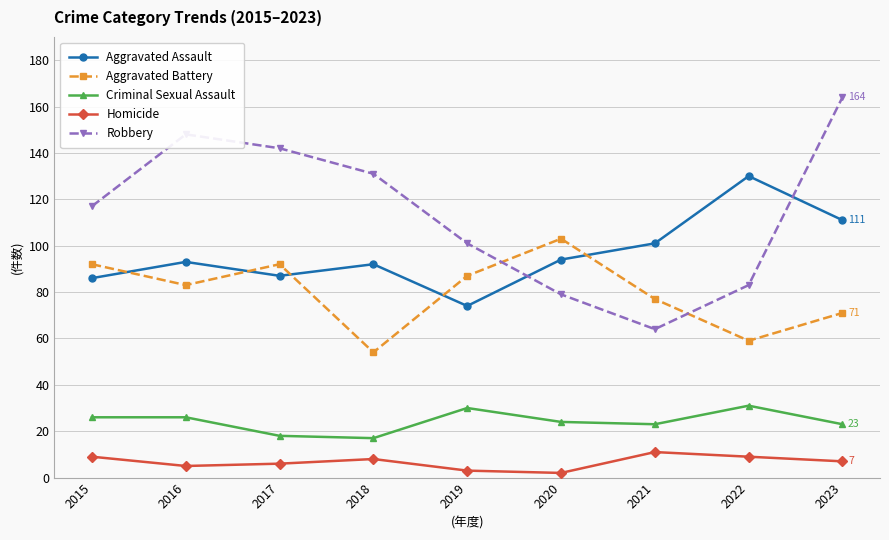

Rank the series at 2020 from lowest to highest value.

Homicide, Criminal Sexual Assault, Robbery, Aggravated Assault, Aggravated Battery